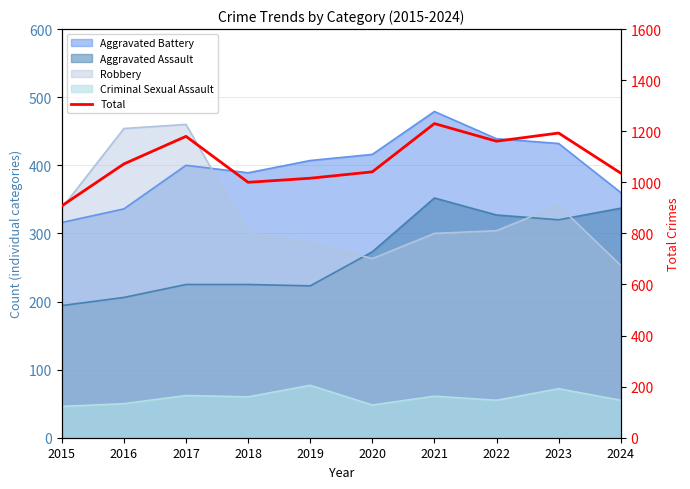

List the labels in order of value, smallest first.

2015, 2018, 2019, 2024, 2020, 2016, 2022, 2017, 2023, 2021